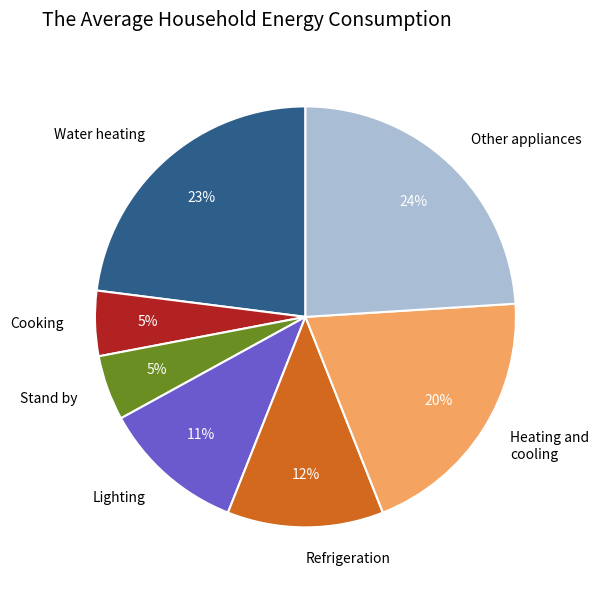

How many segments does this pie chart have?

7